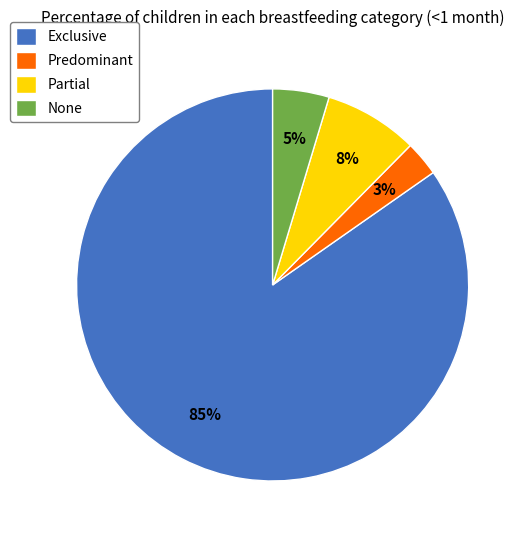

How many segments does this pie chart have?

4